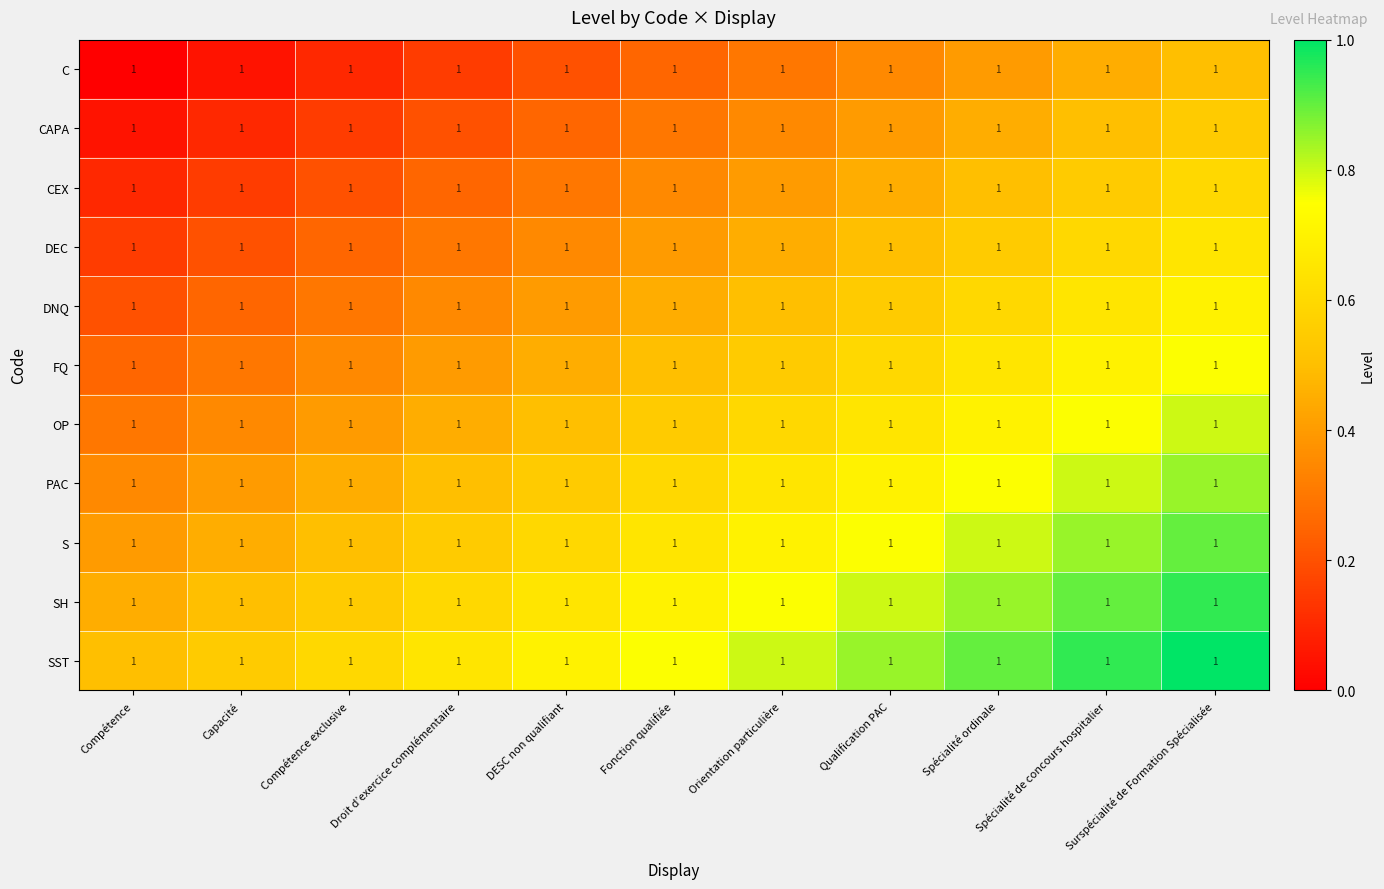

What is the sum of all DEC values?

4.4